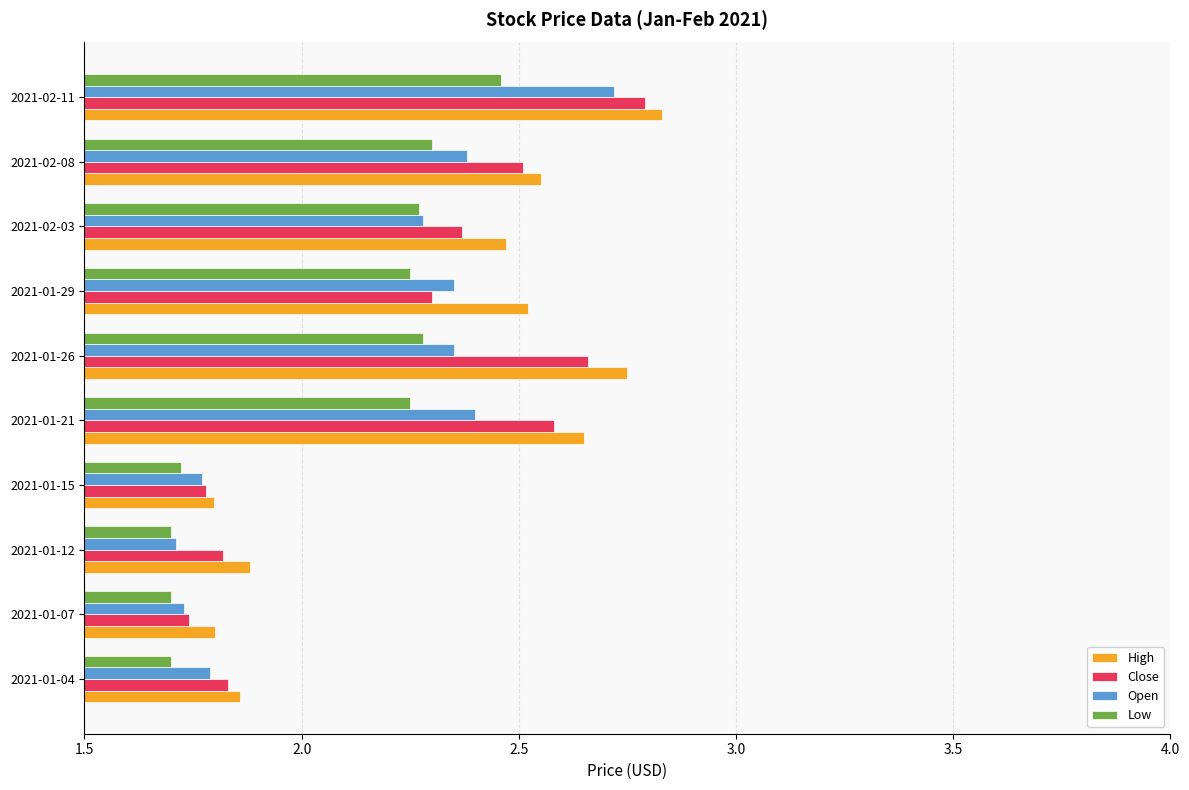

List the series in order of their overall mean, highest first.

High, Close, Open, Low